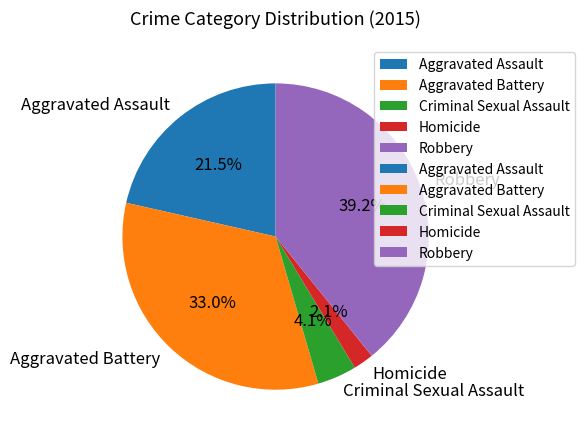

Which category has the biggest portion of the pie?

Robbery